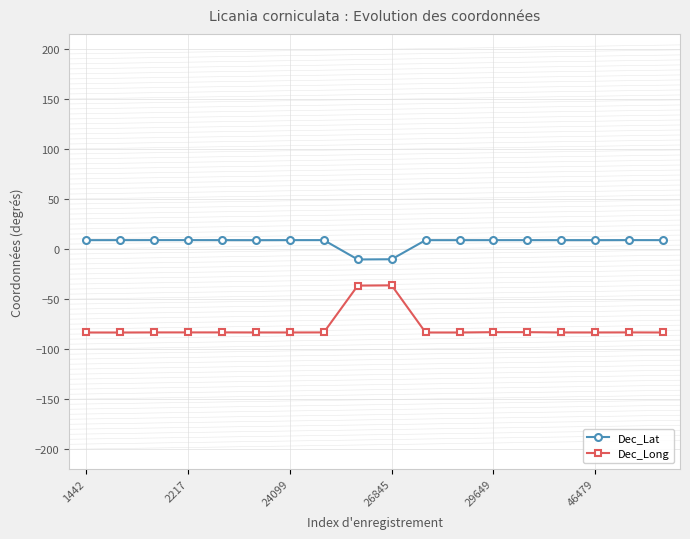

What is the difference between the second highest and second lowest values in the Dec_Long series?

46.8